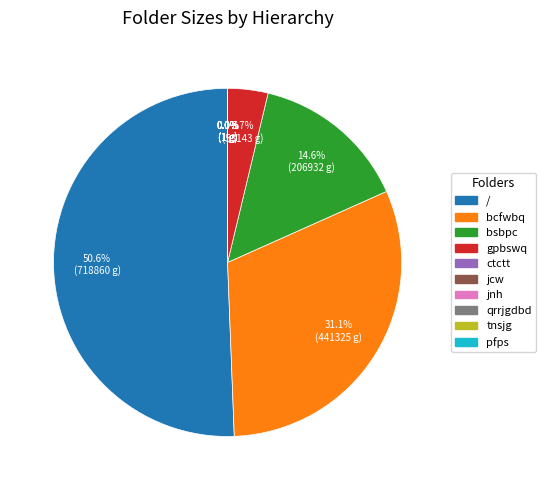

To the nearest percent, what is the difference between the largest and smallest slice percentages?

51%